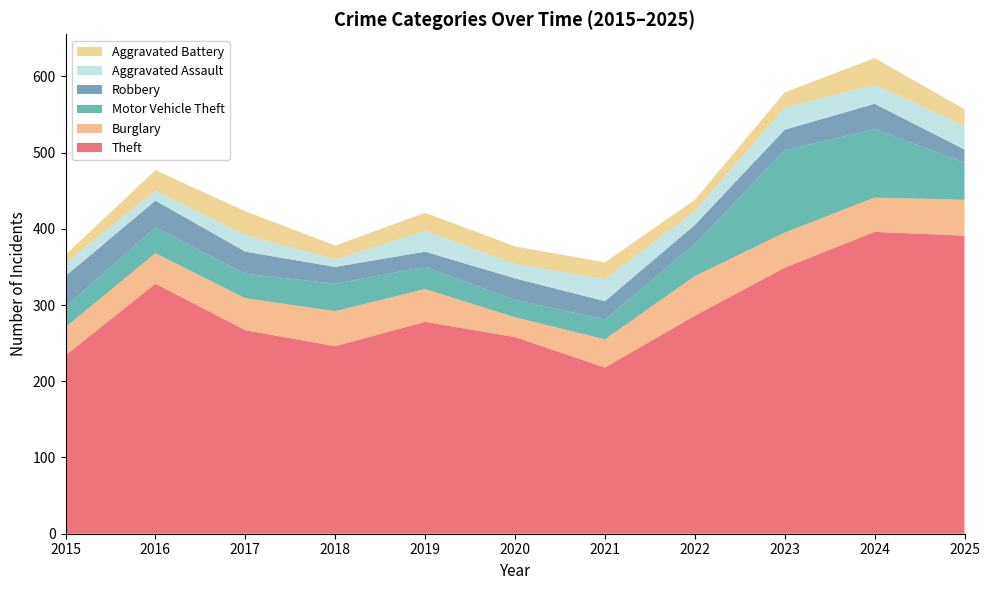

Reading right to left, list all the values displayed in this chart.

Theft: 2025=391	2024=396	2023=349	2022=286	2021=218	2020=258	2019=278	2018=246	2017=267	2016=328	2015=234
Burglary: 2025=47	2024=45	2023=46	2022=52	2021=37	2020=26	2019=43	2018=46	2017=42	2016=40	2015=37
Motor Vehicle Theft: 2025=49	2024=90	2023=108	2022=42	2021=26	2020=23	2019=29	2018=36	2017=32	2016=34	2015=27
Robbery: 2025=17	2024=33	2023=27	2022=25	2021=24	2020=28	2019=20	2018=22	2017=29	2016=35	2015=40
Aggravated Assault: 2025=31	2024=25	2023=29	2022=18	2021=29	2020=19	2019=27	2018=10	2017=22	2016=13	2015=17
Aggravated Battery: 2025=22	2024=35	2023=20	2022=15	2021=22	2020=23	2019=24	2018=18	2017=31	2016=27	2015=11